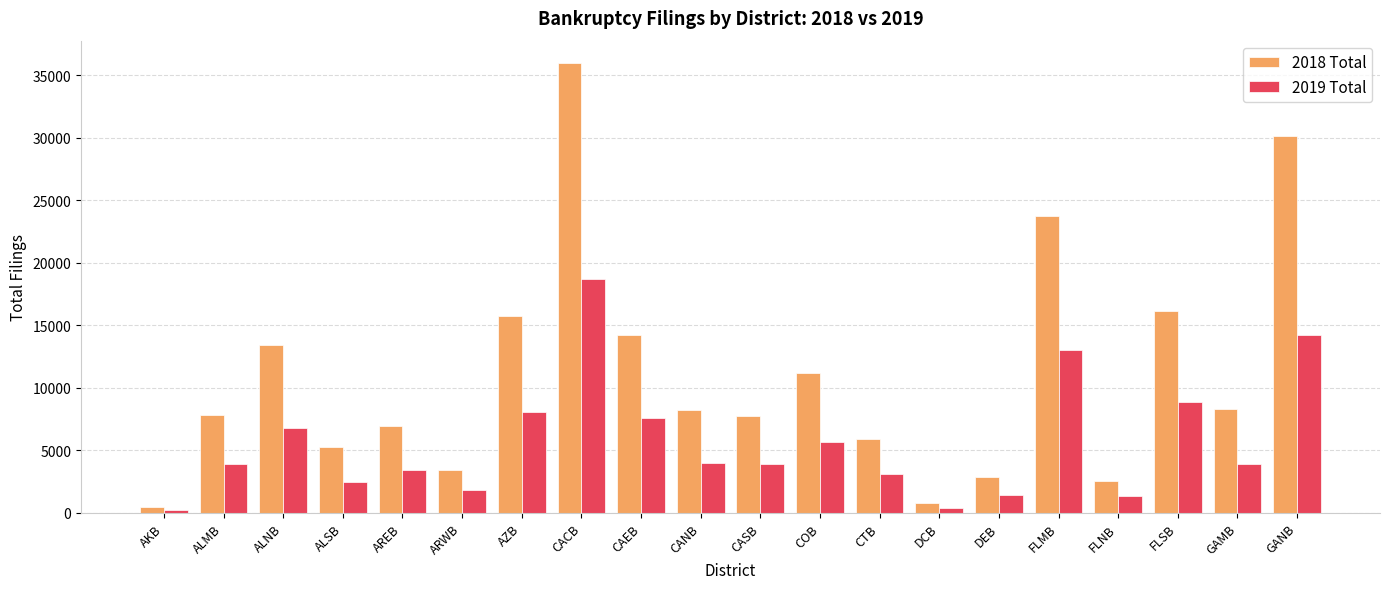

At which category is the sum across all series the highest?

CACB